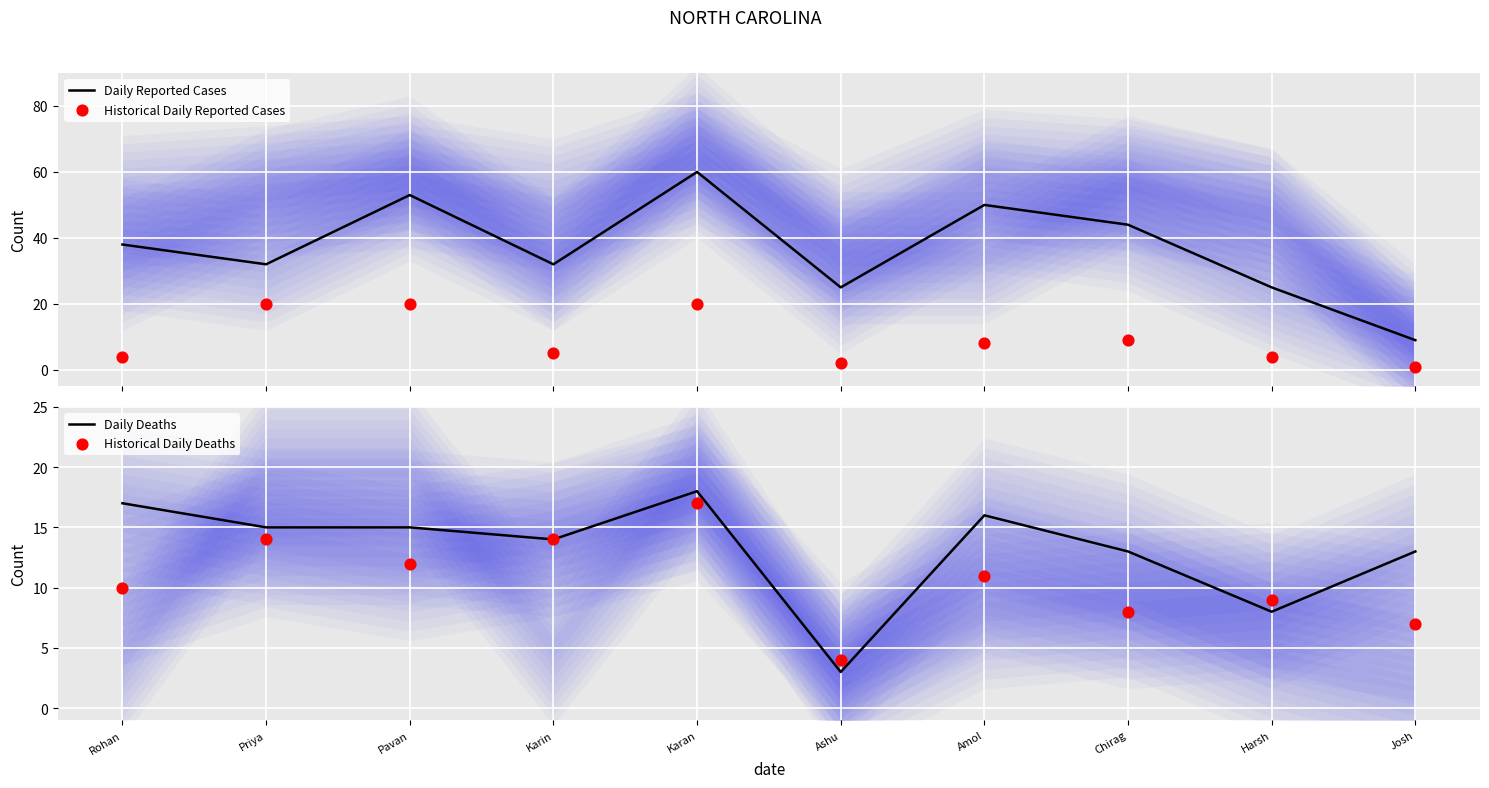

Which series reaches the minimum Y coordinate?

Historical Daily Reported Cases